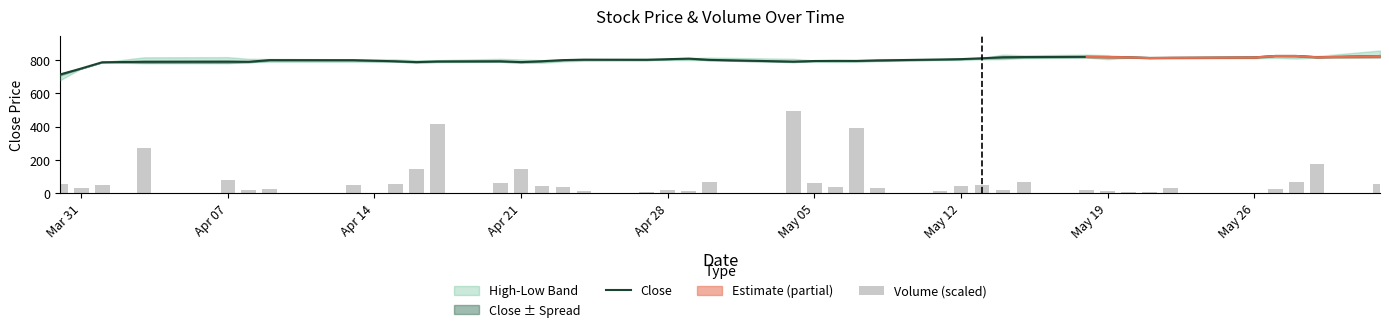

Reading right to left, transcribe all the data shown in this chart.

Close: 824.0	817.2	825.0	825.0	816.2	813.9	812.6	817.1	818.8	820.0	818.4	817.1	811.1	806.0	803.8	798.1	795.1	795.5	794.7	791.0	801.5	809.1	805.6	802.0	802.9	800.0	793.4	788.0	793.1	792.0	788.0	793.1	799.6	800.0	790.0	790.6	790.0	787.1	749.7	714.0
Volume (scaled): 57.4	177.5	67.8	27.5	4.7	29.6	5.9	9.4	15.3	17.7	68.9	17.4	47.7	43.1	13.4	31.7	391.5	40.7	63.9	495.0	70.2	11.9	20.2	10.8	12.7	36.0	41.4	144.2	59.0	415.8	148.3	56.5	48.5	28.4	18.6	76.9	274.5	48.5	30.8	56.2